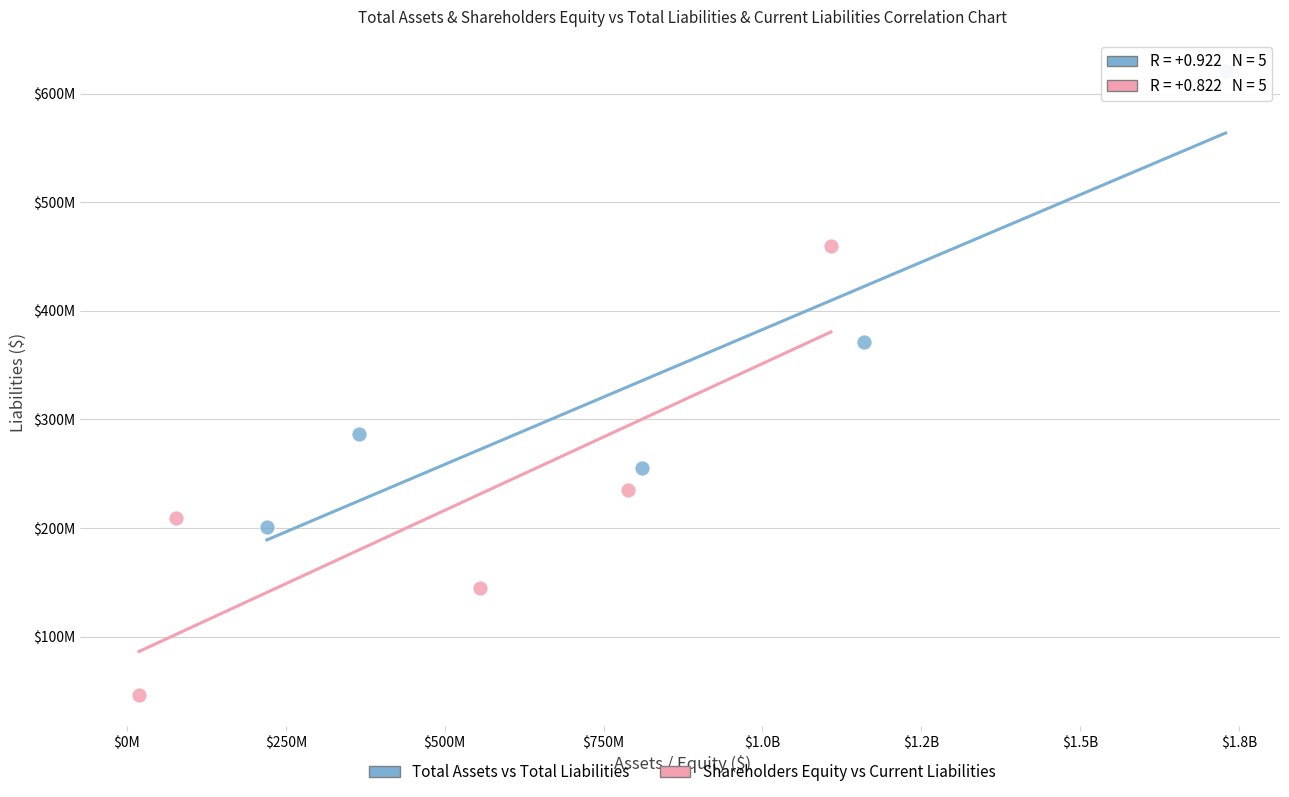

Which series has the largest Y range (max minus min)?

Total Assets vs Total Liabilities